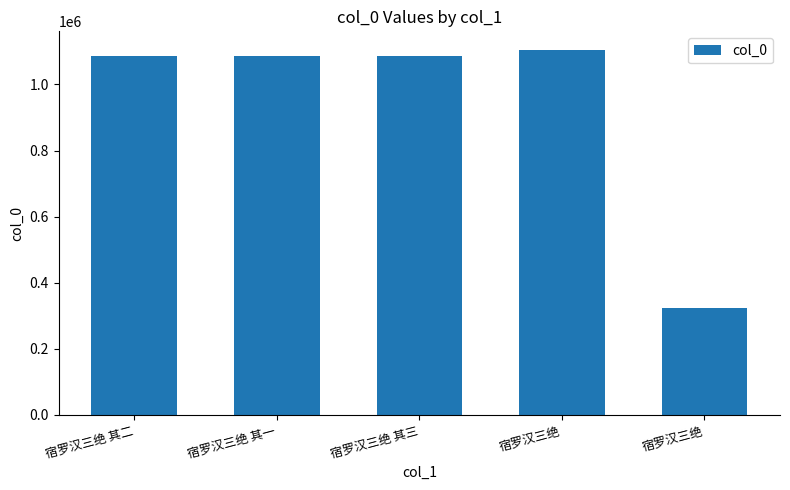

What is the sum of the values at 宿罗汉三绝 and 宿罗汉三绝 其三?

2190495